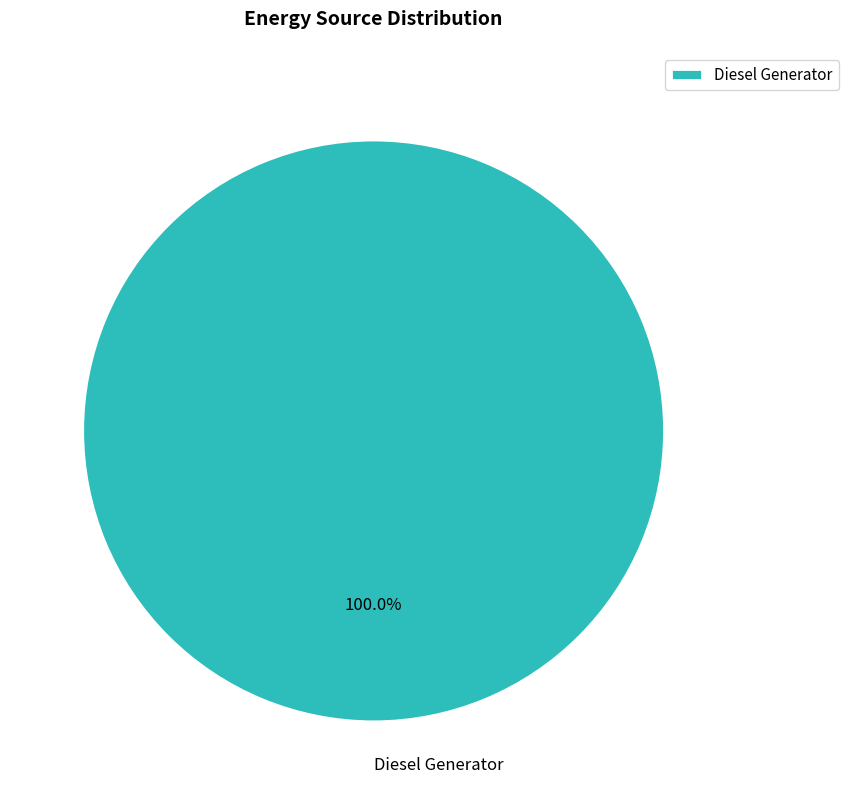

Rank the categories by value from highest to lowest.

Diesel Generator